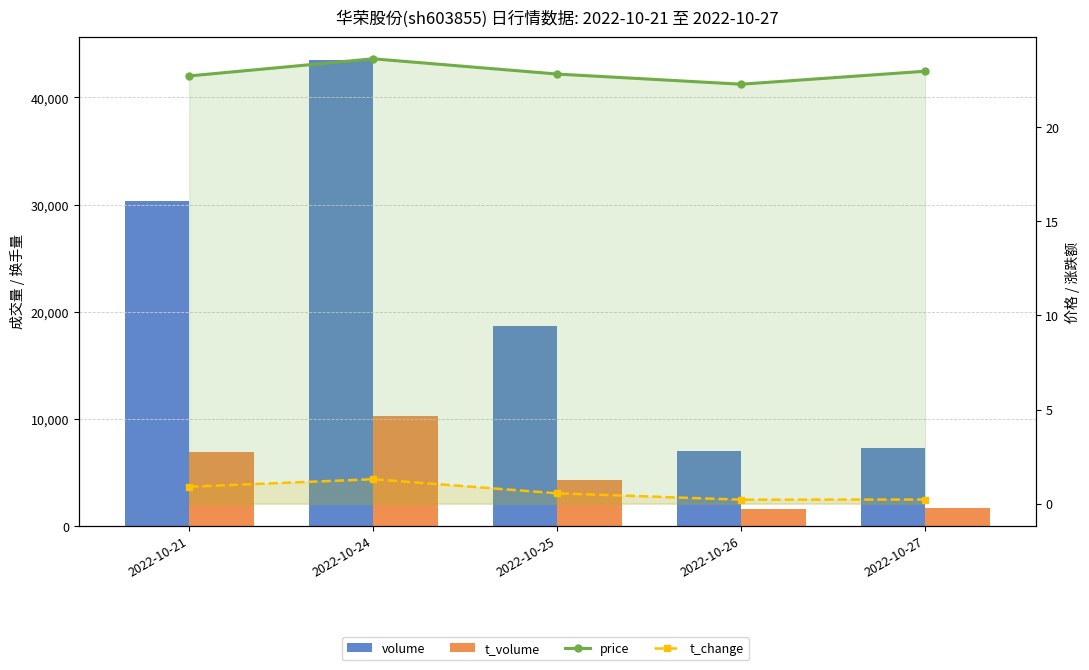

What is the difference between the maximum and minimum values in the t_change series?

1.1